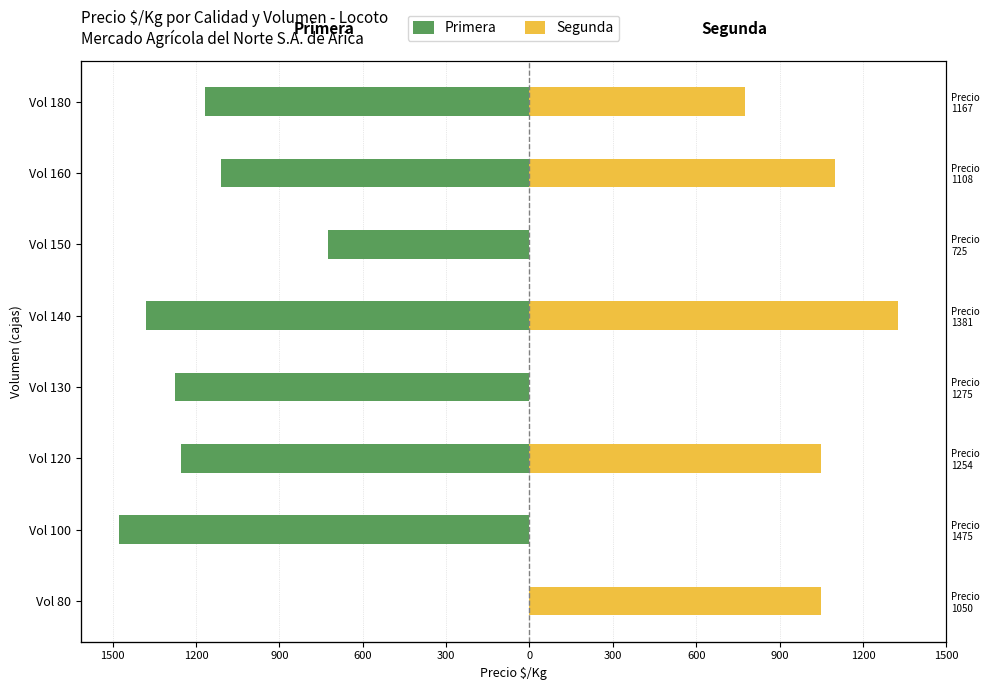

Rank the series at Vol 120 from highest to lowest value.

Segunda, Primera